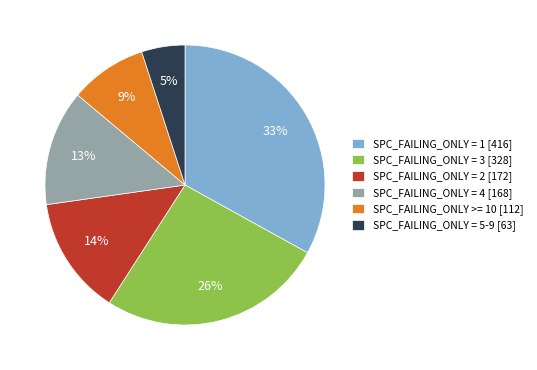

Is there a majority slice in this chart?

No